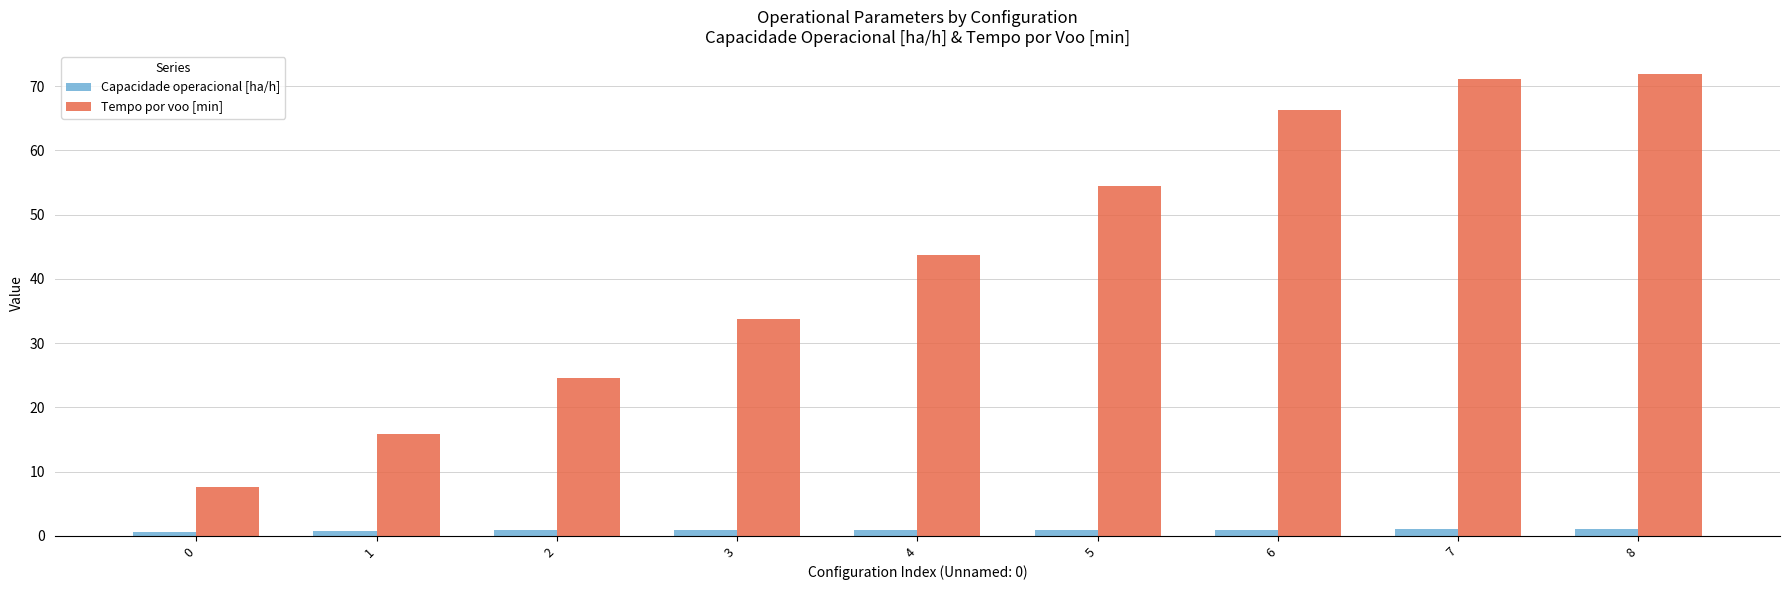

Which series has the widest spread of values?

Tempo por voo [min]